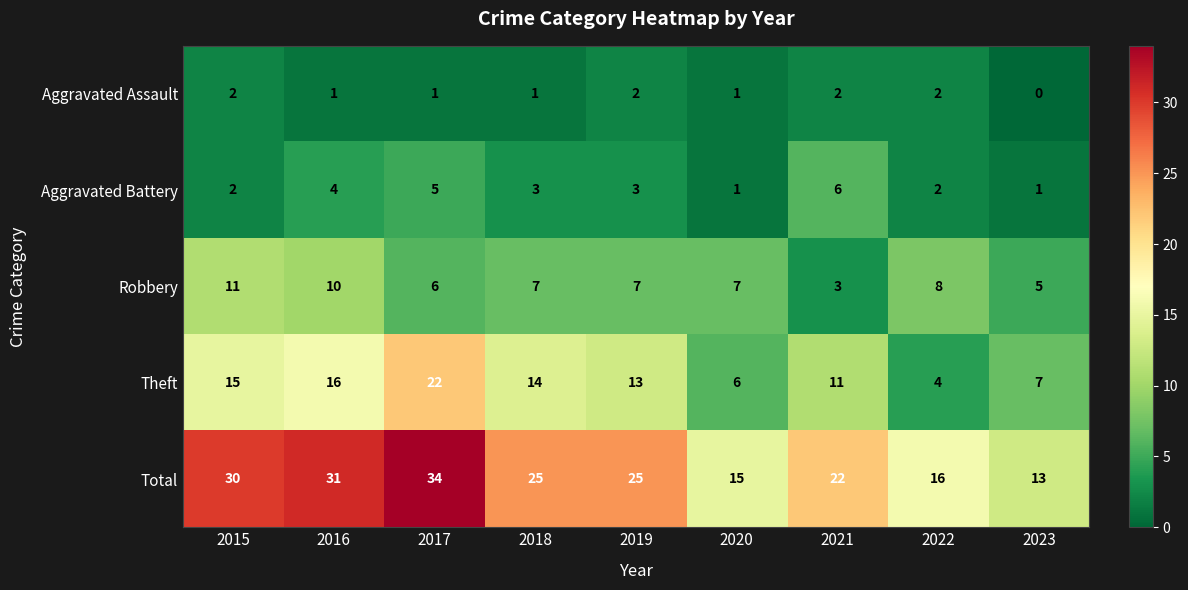

Where is Total nearest to the value 23?

2021